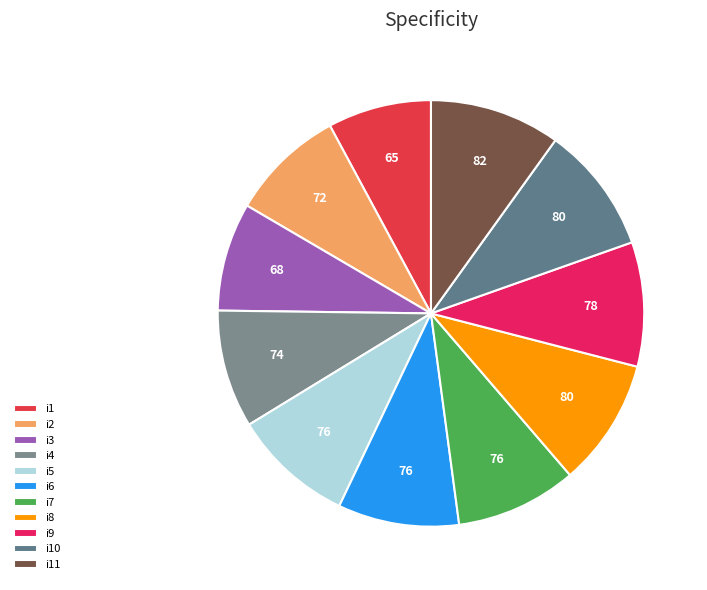

Is it true that i9 is 9% of the pie?

True